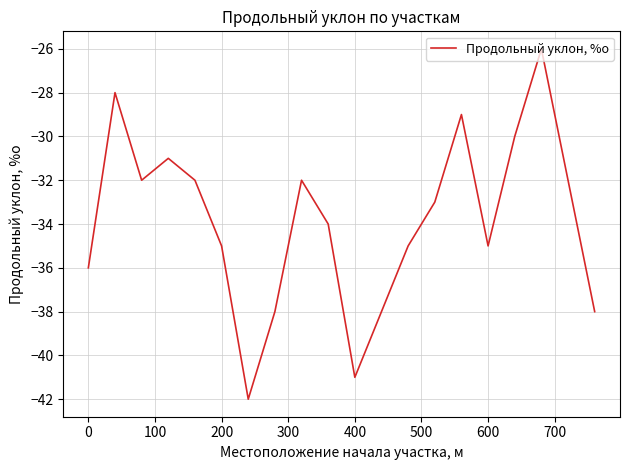

What is the difference between the maximum and minimum values?

16